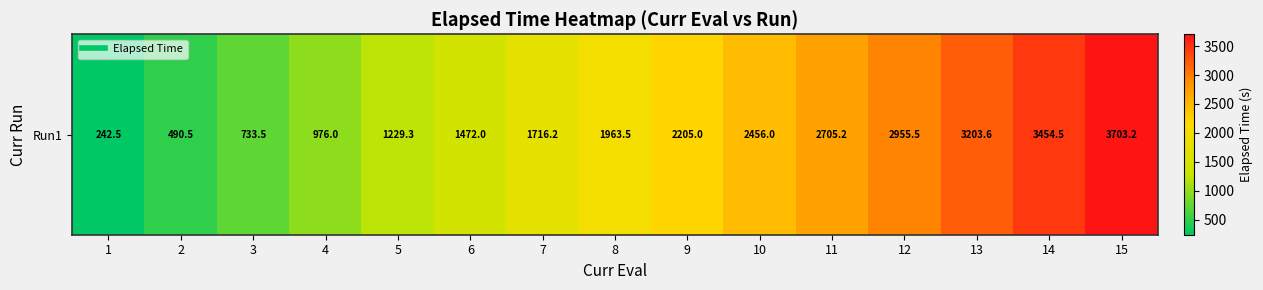

What is the approximate value at 15?

3703.2